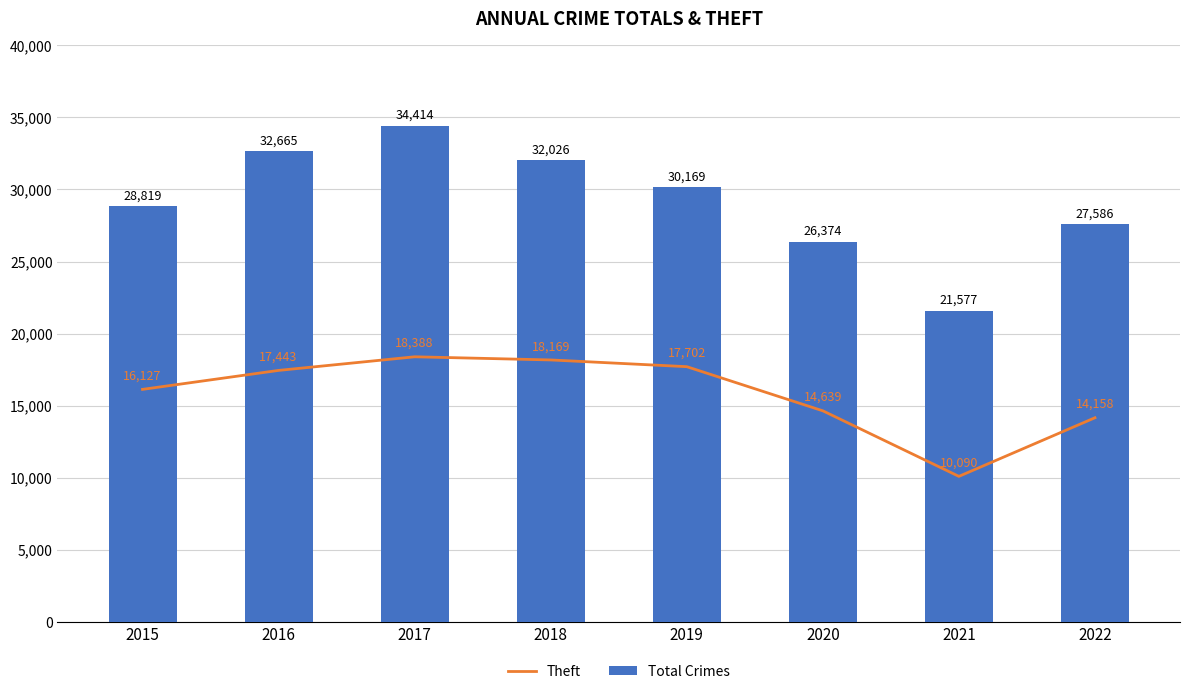

How many groups of bars are there?

8